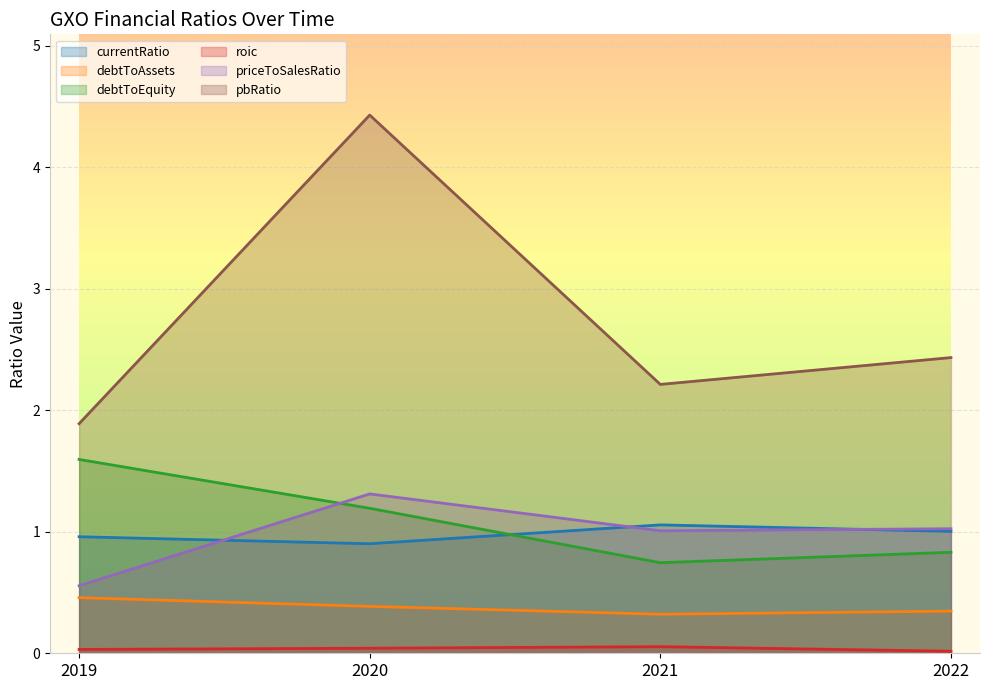

Where does the pbRatio series first go above 2?

2020